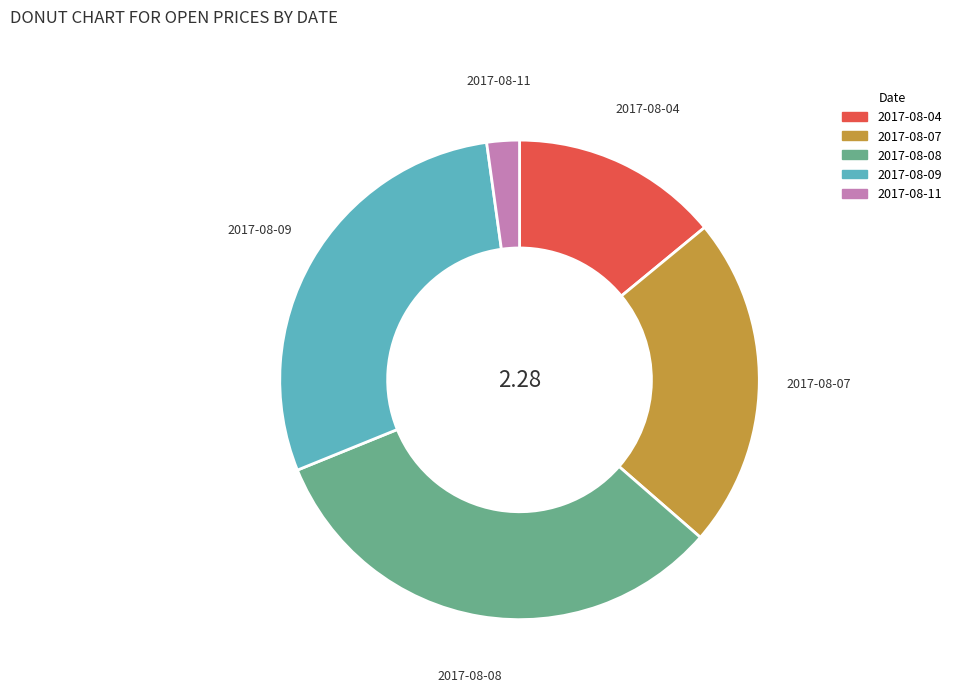

True or false: 2017-08-04 accounts for 14% of the total.

True